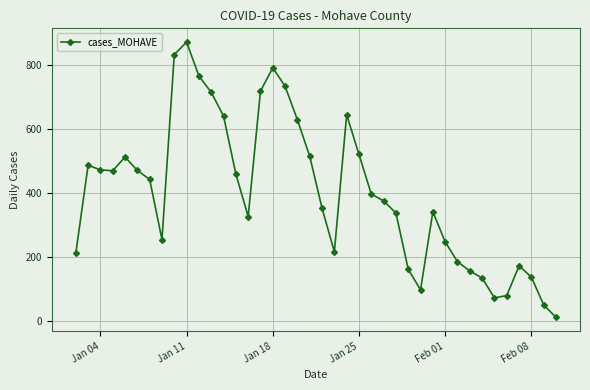

Does the chart display data point markers on the line(s)?

Yes